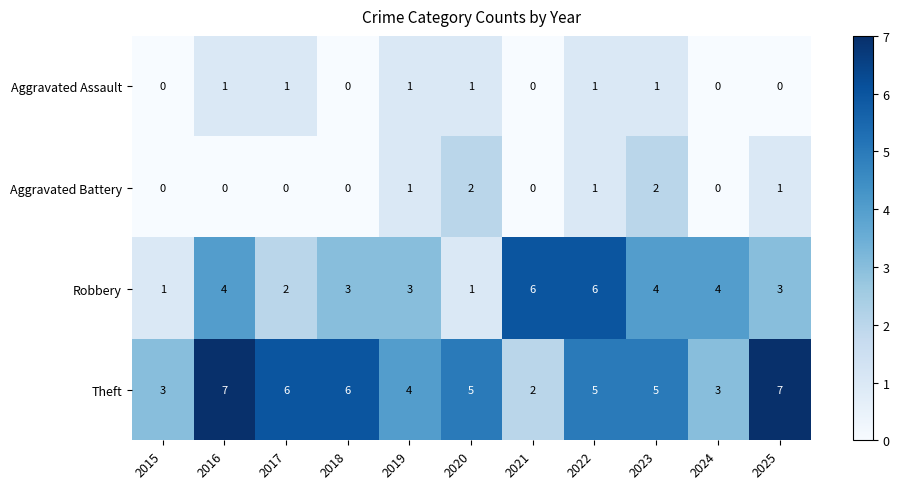

At which category is the sum across all series the highest?

2022